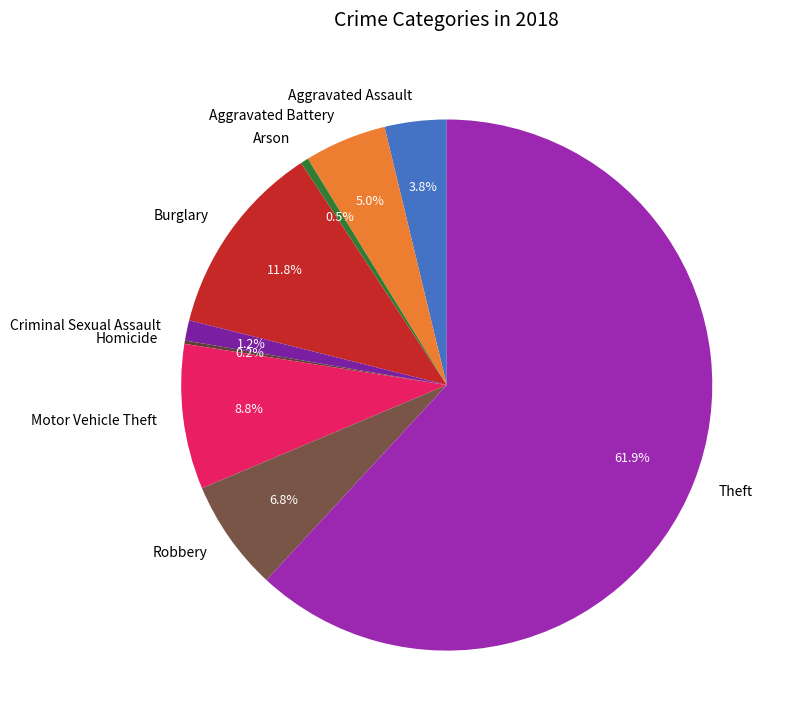

Which category accounts for the majority?

Theft